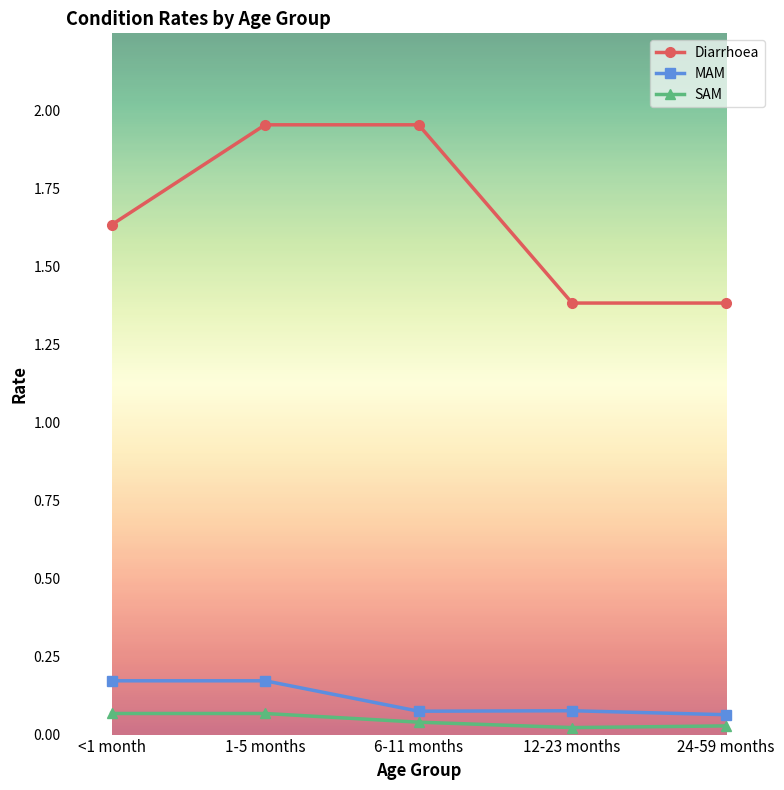

What is the difference between the second highest and second lowest values in the Diarrhoea series?

0.6